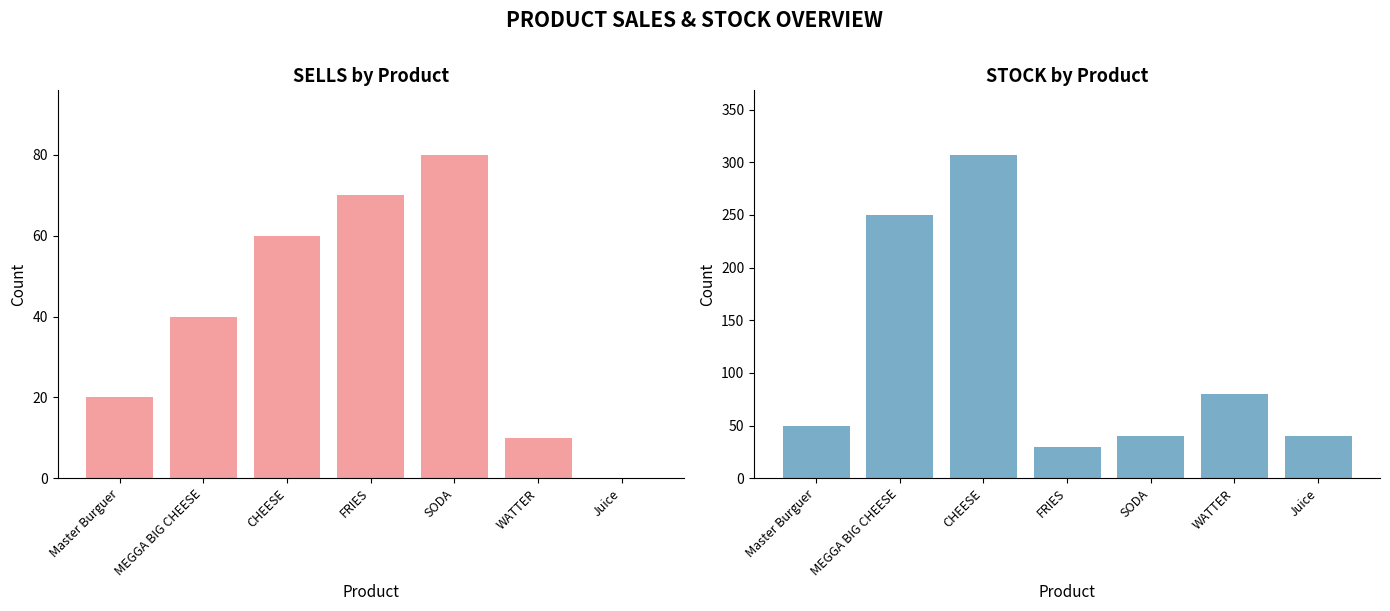

What is the difference between the maximum and minimum values in the STOCK series?

277